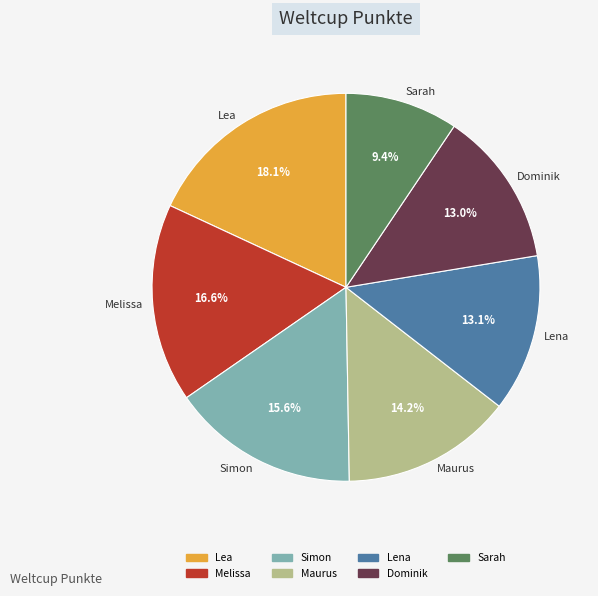

Which has a higher value, Maurus or Simon?

Simon